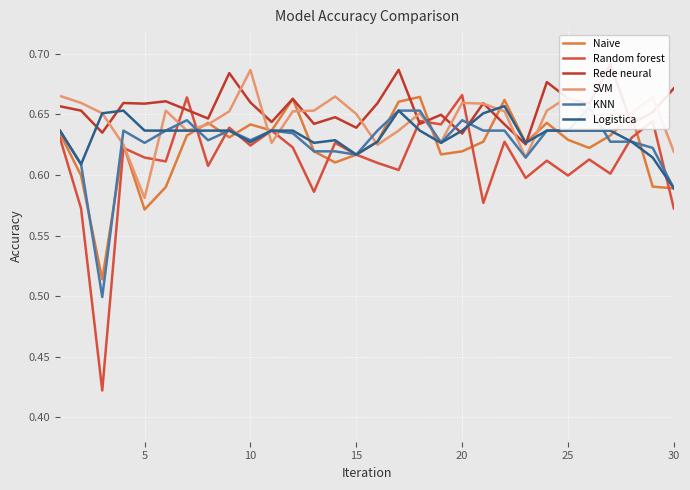

Reading left to right, list all the values displayed in this chart.

Naive: 0.6	0.6	0.5	0.6	0.6	0.6	0.6	0.6	0.6	0.6	0.6	0.7	0.6	0.6	0.6	0.6	0.7	0.7	0.6	0.6	0.6	0.7	0.6	0.6	0.6	0.6	0.6	0.6	0.6	0.6
Random forest: 0.6	0.6	0.4	0.6	0.6	0.6	0.7	0.6	0.6	0.6	0.6	0.6	0.6	0.6	0.6	0.6	0.6	0.6	0.6	0.7	0.6	0.6	0.6	0.6	0.6	0.6	0.6	0.6	0.6	0.6
Rede neural: 0.7	0.7	0.6	0.7	0.7	0.7	0.7	0.6	0.7	0.7	0.6	0.7	0.6	0.6	0.6	0.7	0.7	0.6	0.6	0.6	0.7	0.6	0.6	0.7	0.7	0.7	0.7	0.6	0.7	0.7
SVM: 0.7	0.7	0.7	0.6	0.6	0.7	0.6	0.6	0.7	0.7	0.6	0.7	0.7	0.7	0.7	0.6	0.6	0.7	0.6	0.7	0.7	0.7	0.6	0.7	0.7	0.6	0.7	0.7	0.7	0.6
KNN: 0.6	0.6	0.5	0.6	0.6	0.6	0.6	0.6	0.6	0.6	0.6	0.6	0.6	0.6	0.6	0.6	0.7	0.7	0.6	0.6	0.6	0.6	0.6	0.6	0.6	0.7	0.6	0.6	0.6	0.6
Logistica: 0.6	0.6	0.7	0.7	0.6	0.6	0.6	0.6	0.6	0.6	0.6	0.6	0.6	0.6	0.6	0.6	0.7	0.6	0.6	0.6	0.7	0.7	0.6	0.6	0.6	0.6	0.6	0.6	0.6	0.6